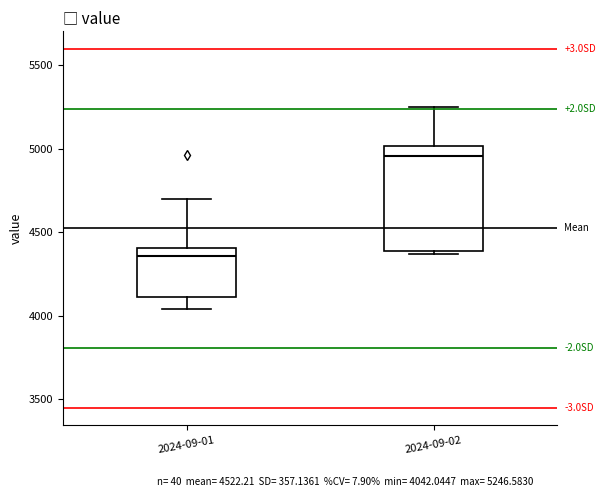

Where is the upper edge of the box for 2024-09-01 on the y-axis? The values are not printed on the chart, so give them approximately, as read against the axis.

4400